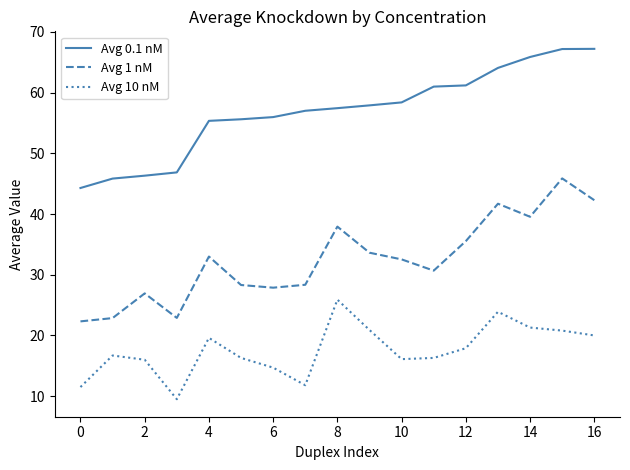

True or false: Avg 1 nM and Avg 10 nM cross at least once.

False